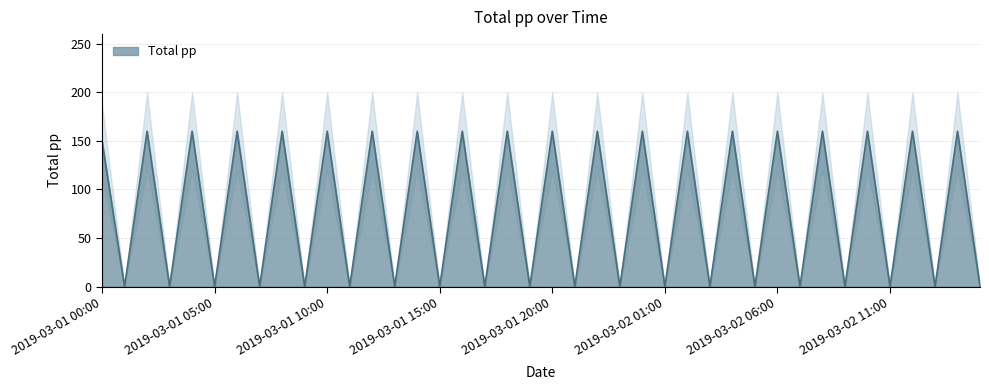

What is the value of the 25th point from the left?

160